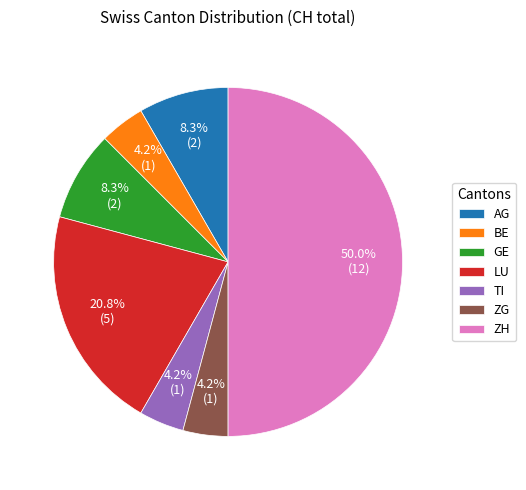

What is the largest slice in the pie chart?

ZH